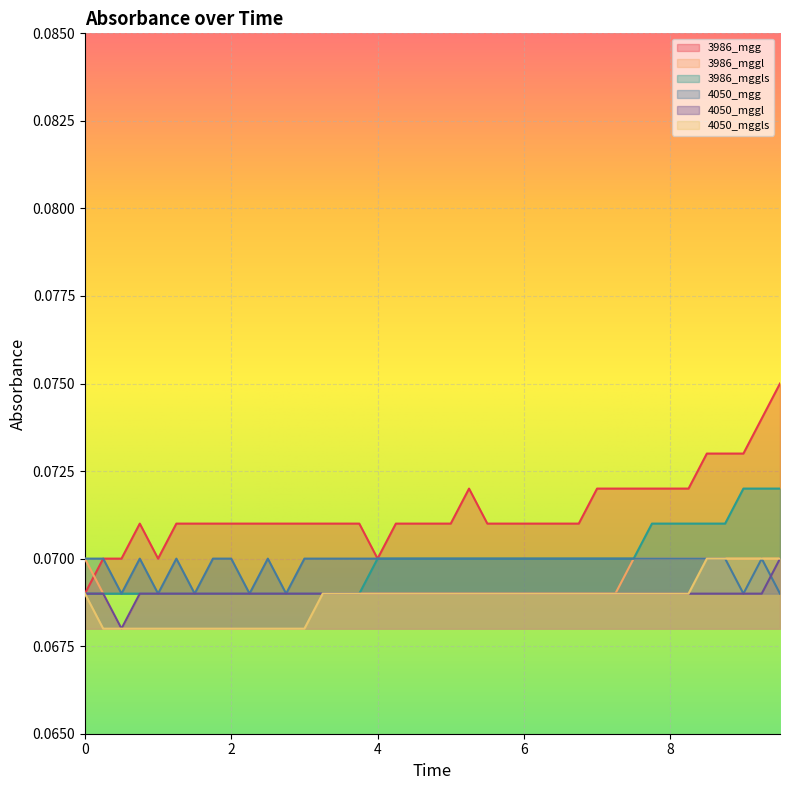

Which series has the widest spread of values?

3986_mgg